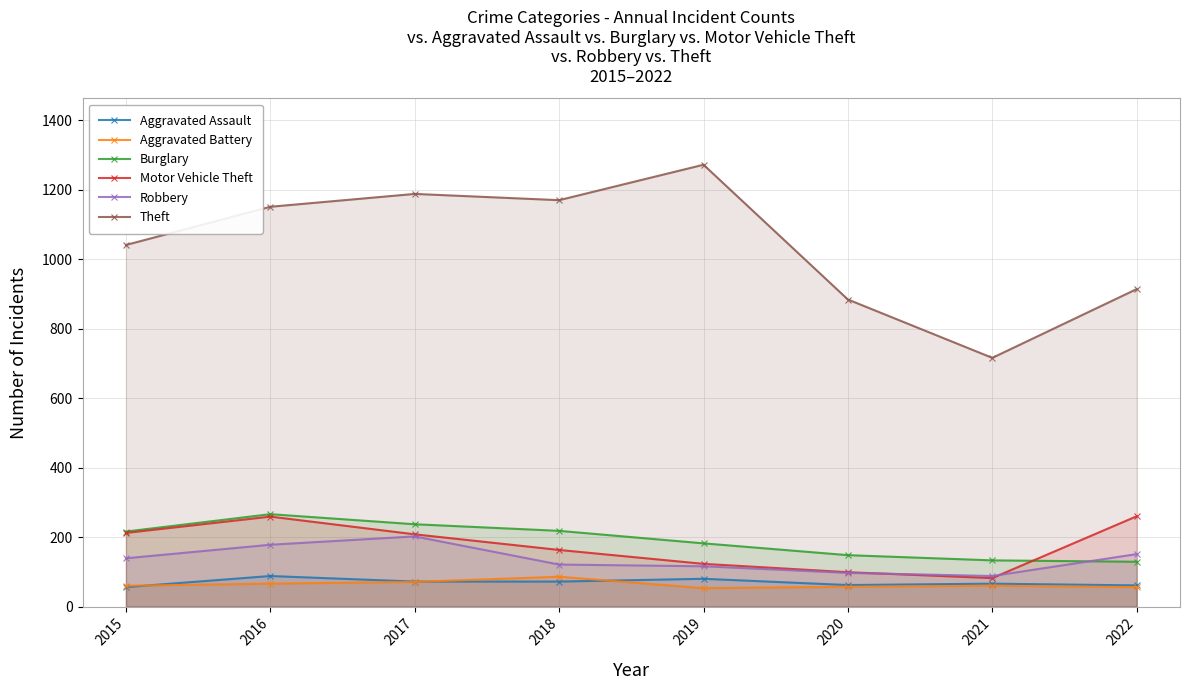

In Motor Vehicle Theft, how many points are higher than both neighbors (excluding endpoints)?

1